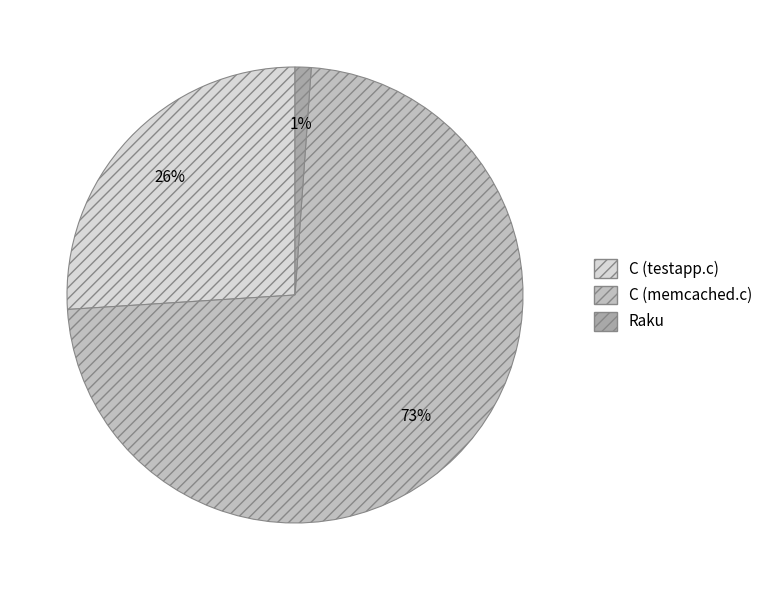

To the nearest percent, what portion does Raku represent?

1%